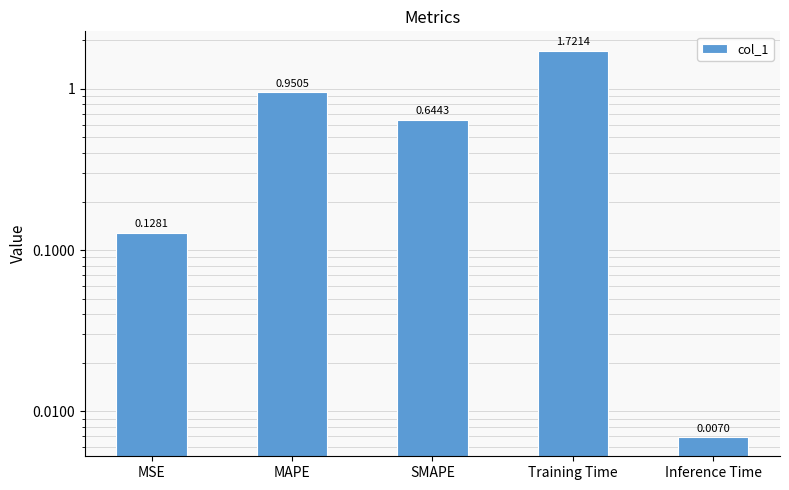

Rank the categories by value from highest to lowest.

Training Time, MAPE, SMAPE, MSE, Inference Time